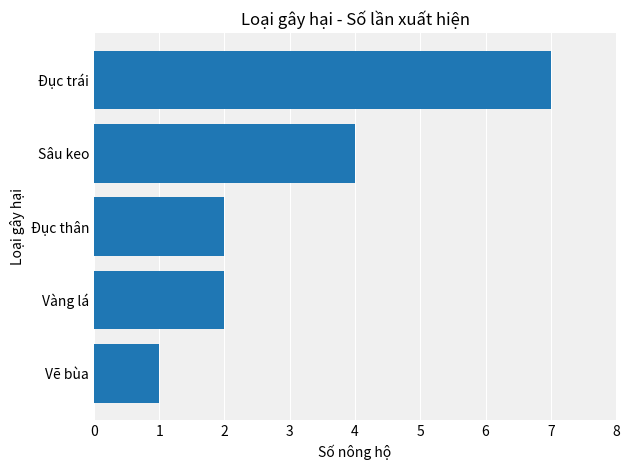

How many categories are shown in the chart?

5